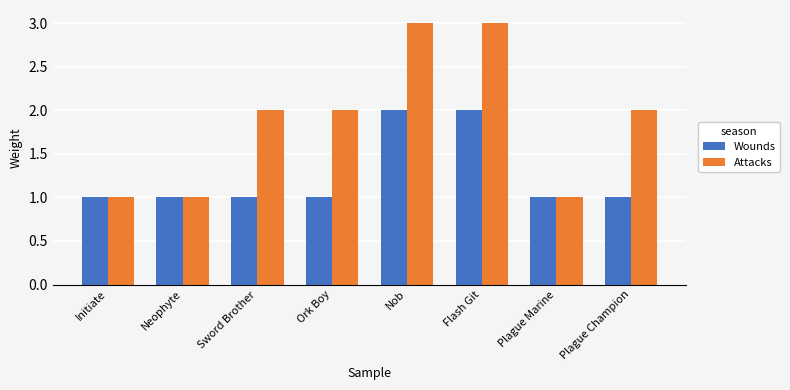

Which series has the largest total across all categories?

Attacks